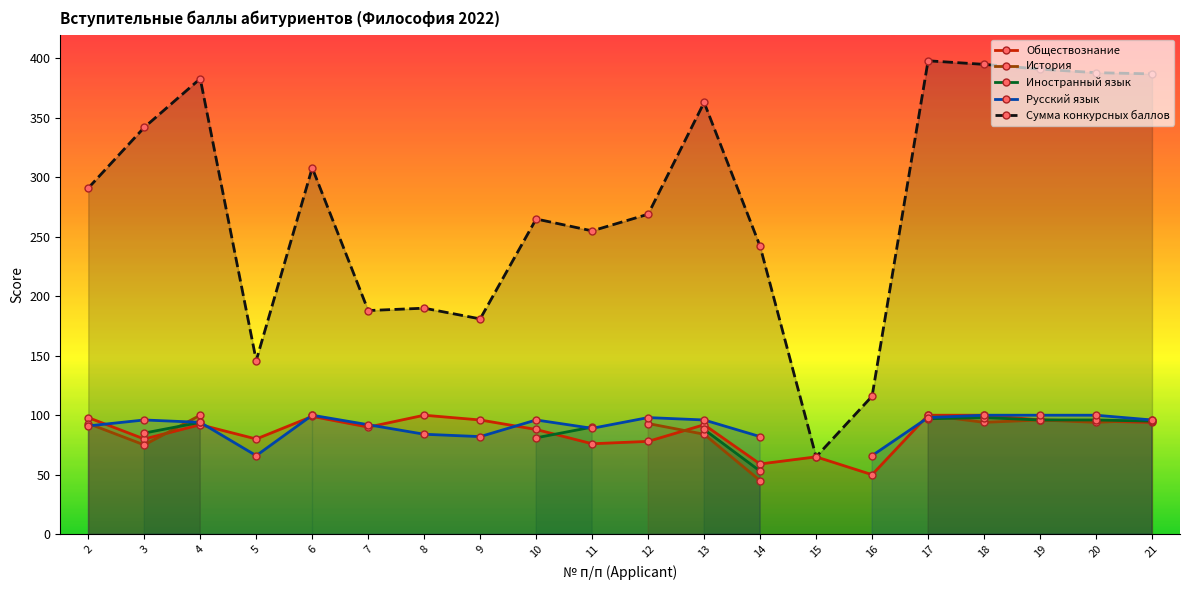

Where is the first local minimum for Русский язык?

5